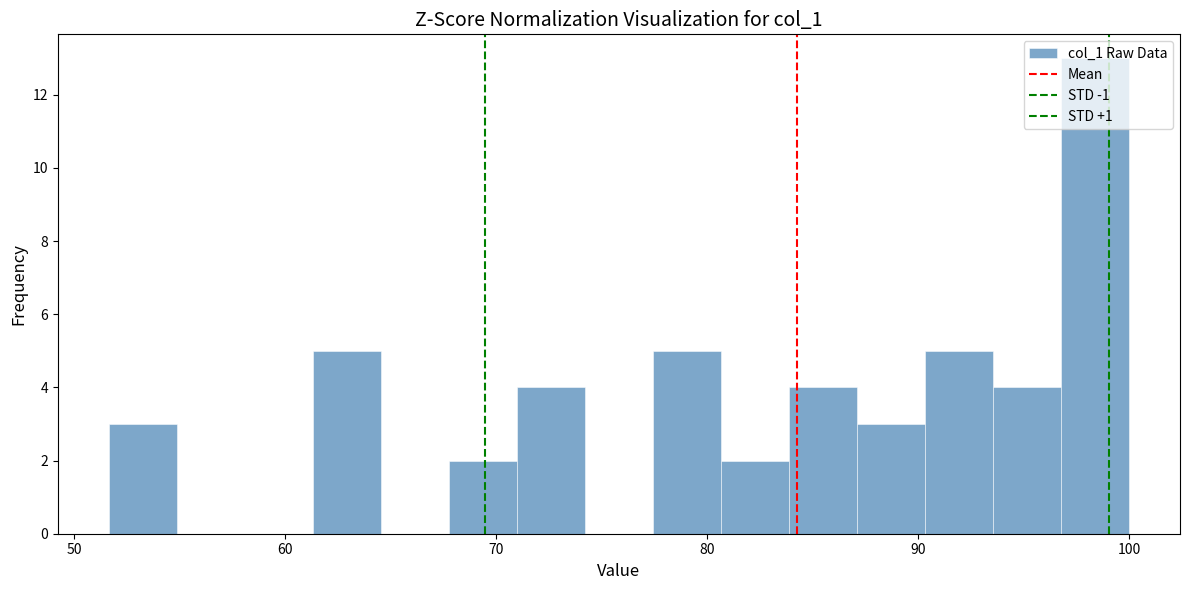

Read against the x-axis, roughly where is the centre of the tallest bar?

98